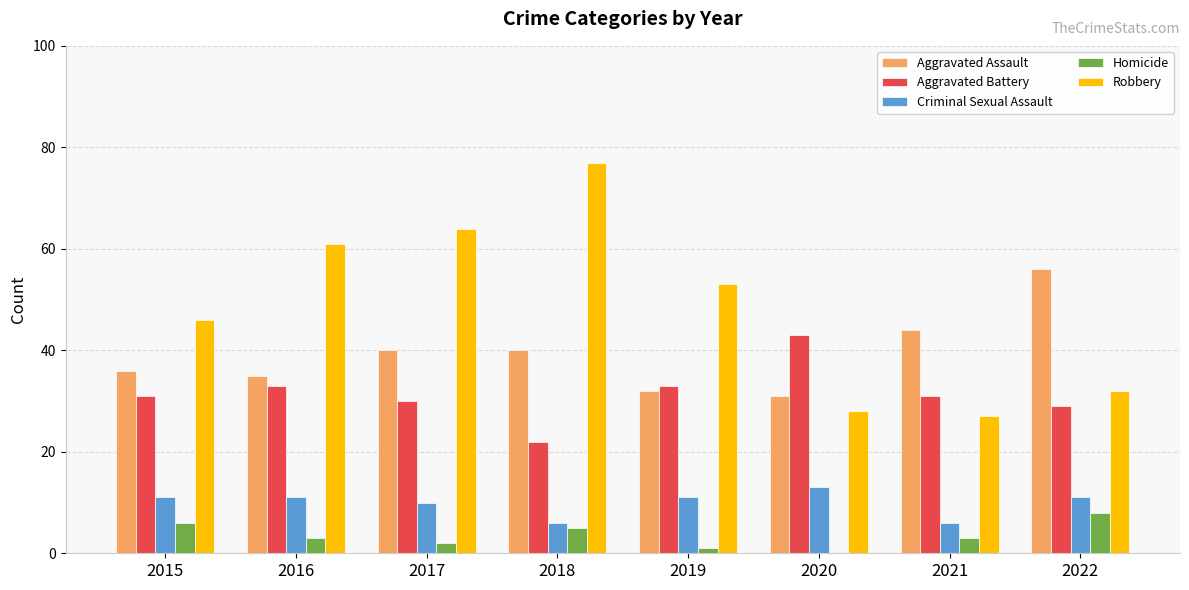

How many Homicide values are between 2 and 6?

5